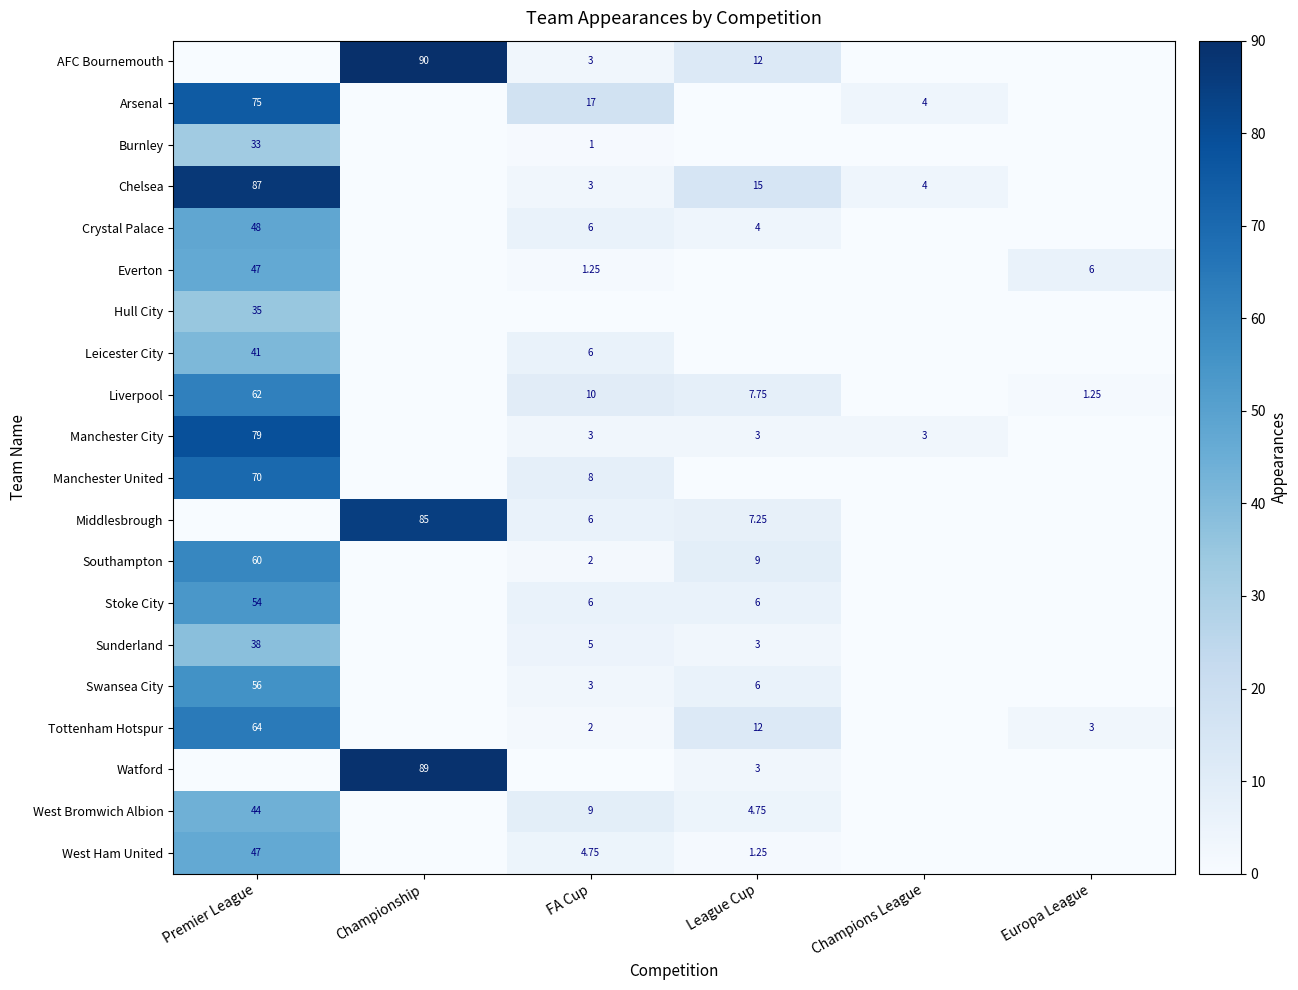

Is the value of Chelsea at FA Cup greater than the value of Stoke City at FA Cup?

No